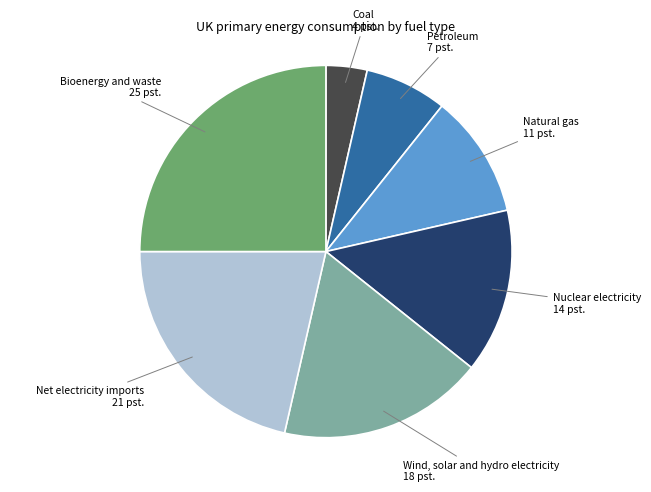

Is there any slice that represents more than half of the pie?

No